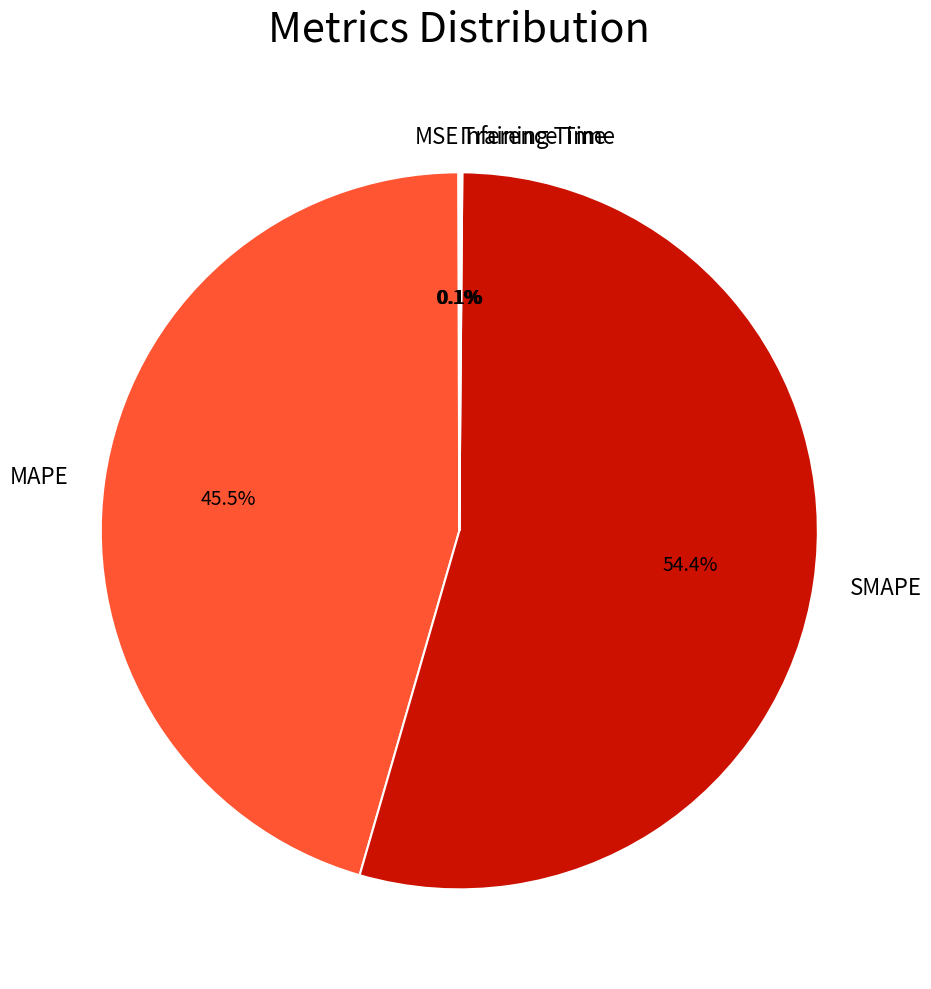

Which category has the biggest portion of the pie?

SMAPE